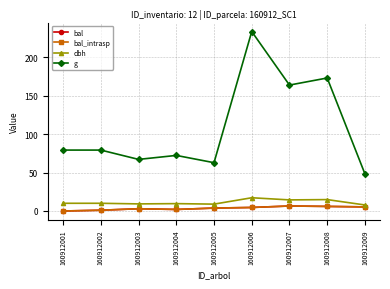

What is the maximum value shown in the chart?

233.7